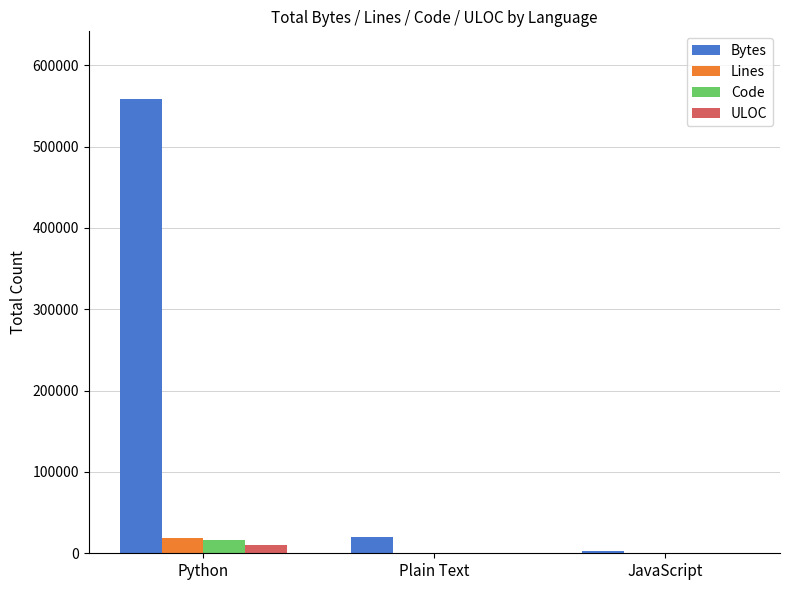

What is the sum of all Lines values?

20060